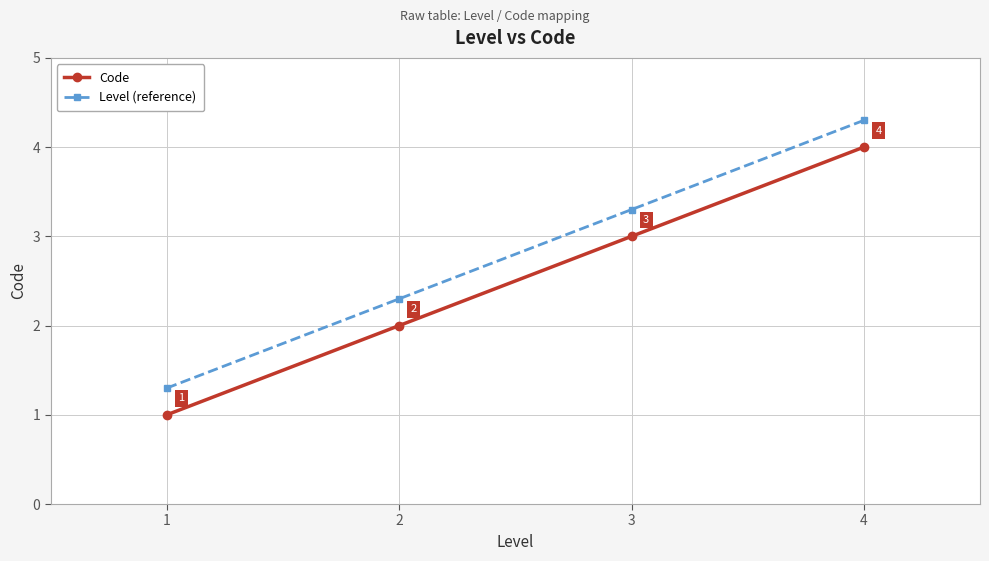

What is the difference between the highest and lowest values at 2?

0.3